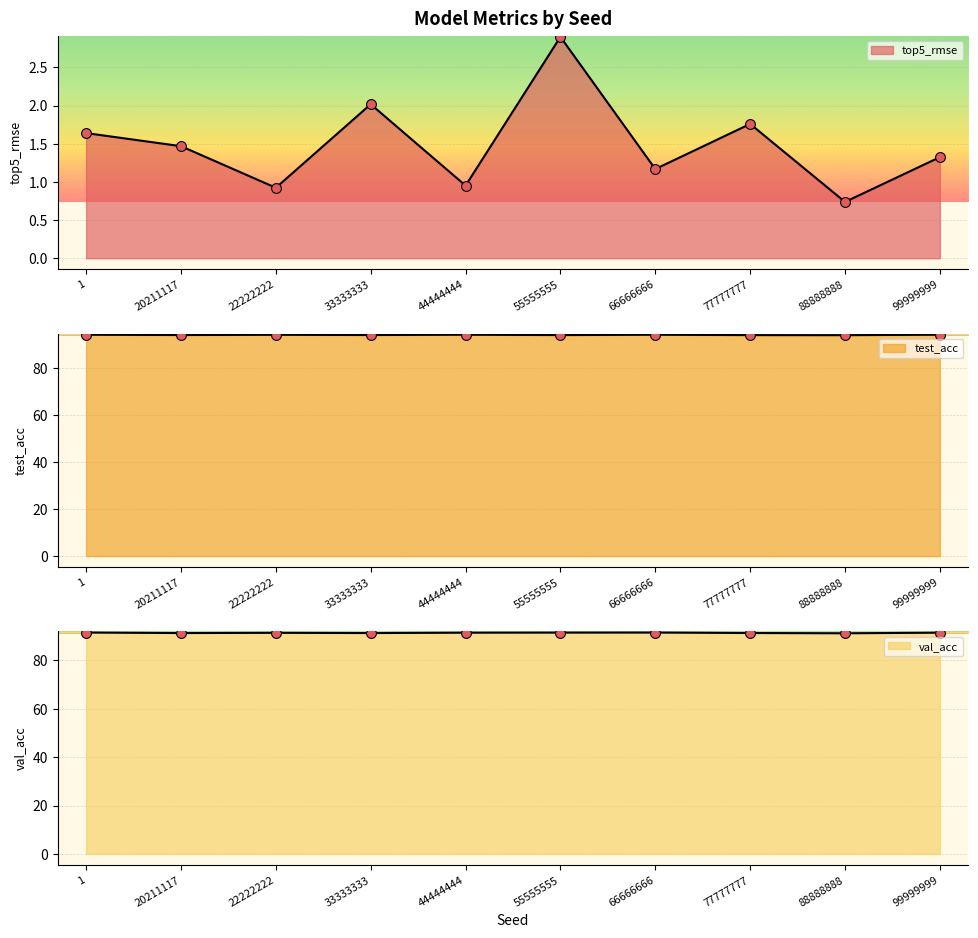

Which series has the largest total across all categories?

test_acc